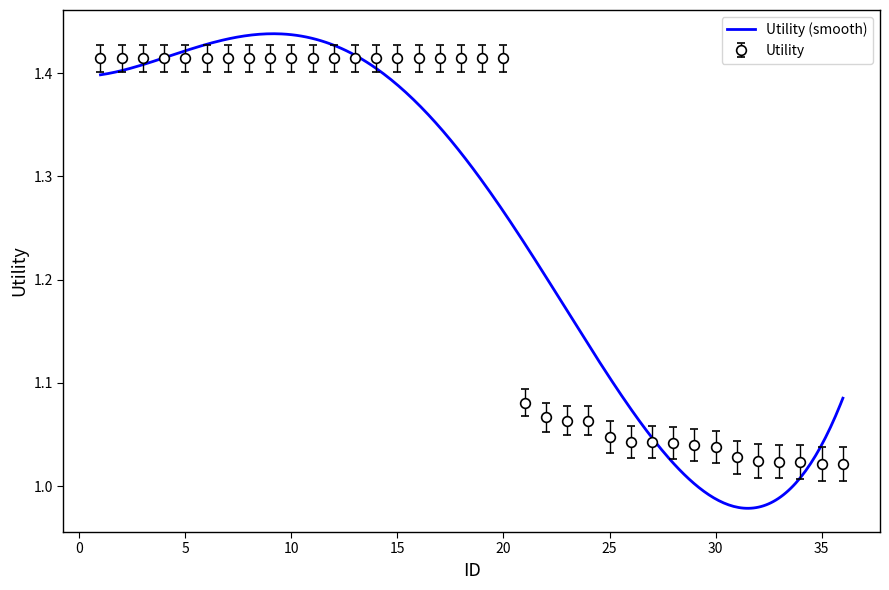

What is the value of the 24th point from the left?

1.1